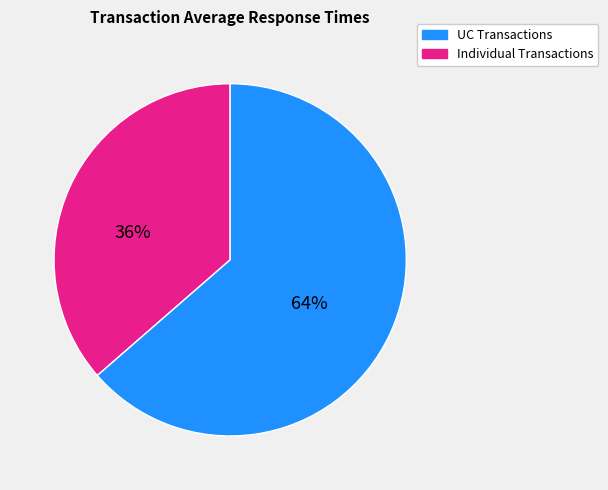

To the nearest percent, what is the average slice percentage?

50%